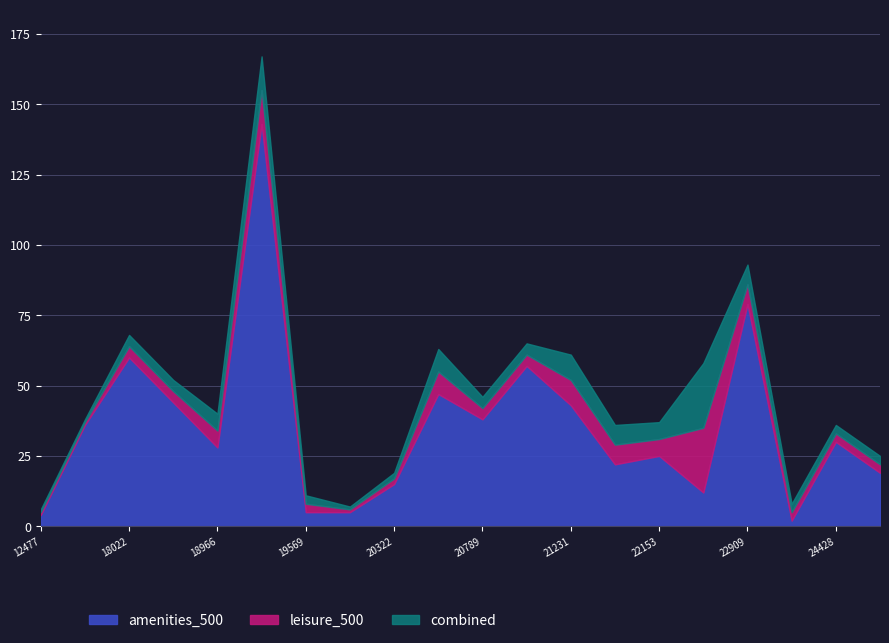

What is the highest value of the amenities_500 series?

143